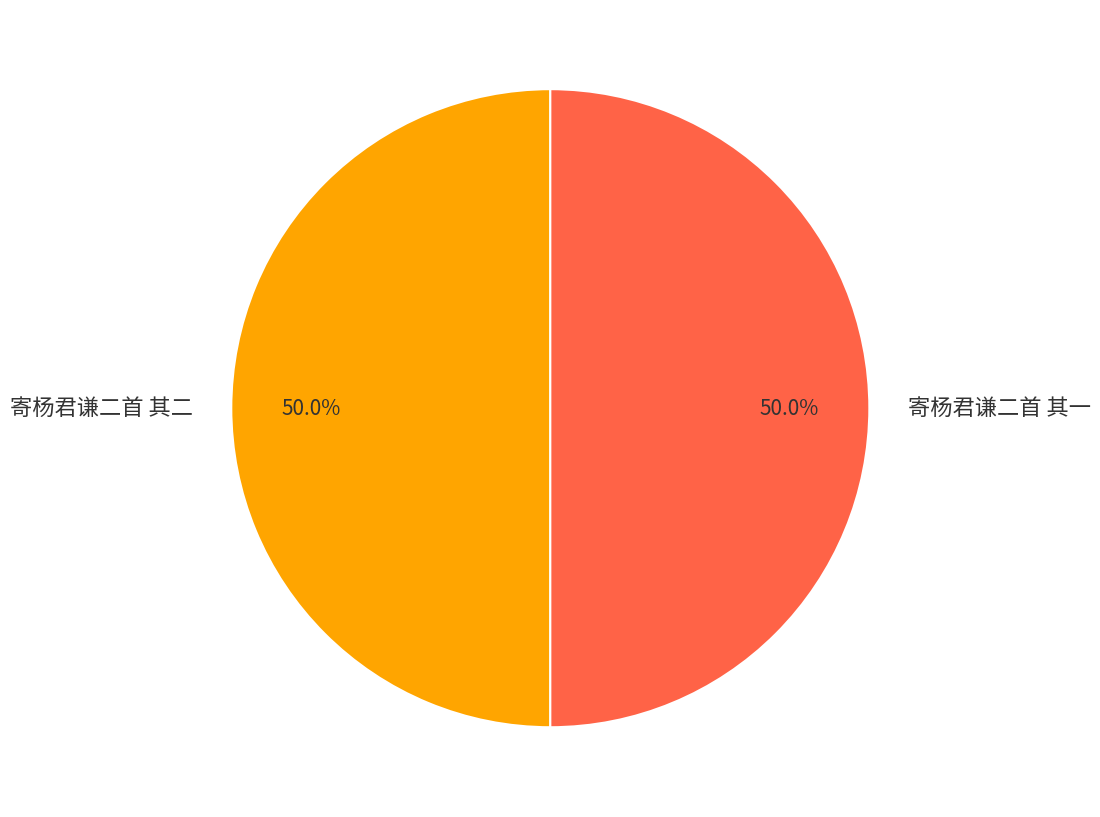

To the nearest percent, what portion does 寄杨君谦二首 其一 represent?

50%